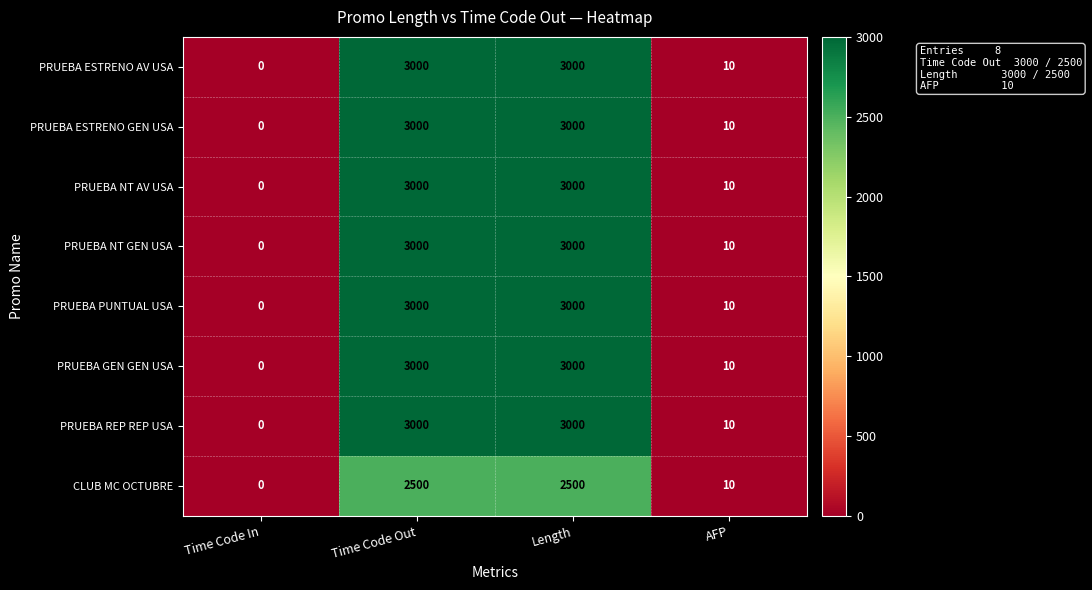

Is the value of PRUEBA NT GEN USA at Time Code In greater than the value of PRUEBA REP REP USA at Time Code Out?

No